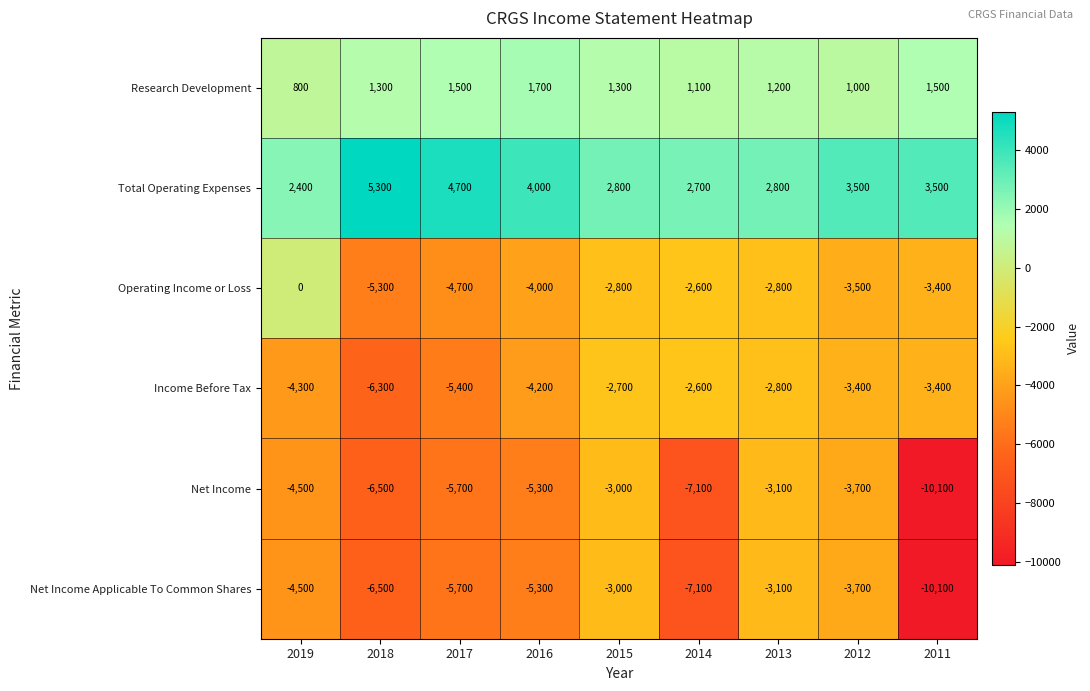

Where is Operating Income or Loss nearest to the value -2650?

2014